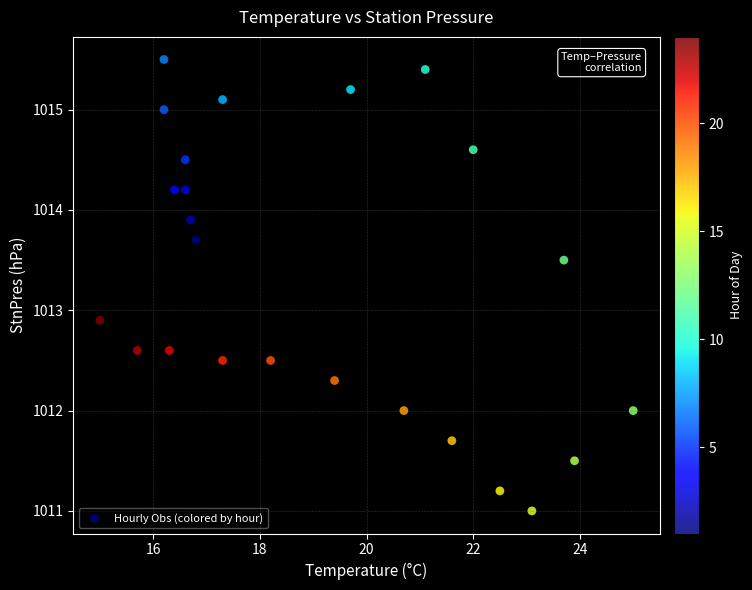

What is the range of X values (max minus min)?

10.0